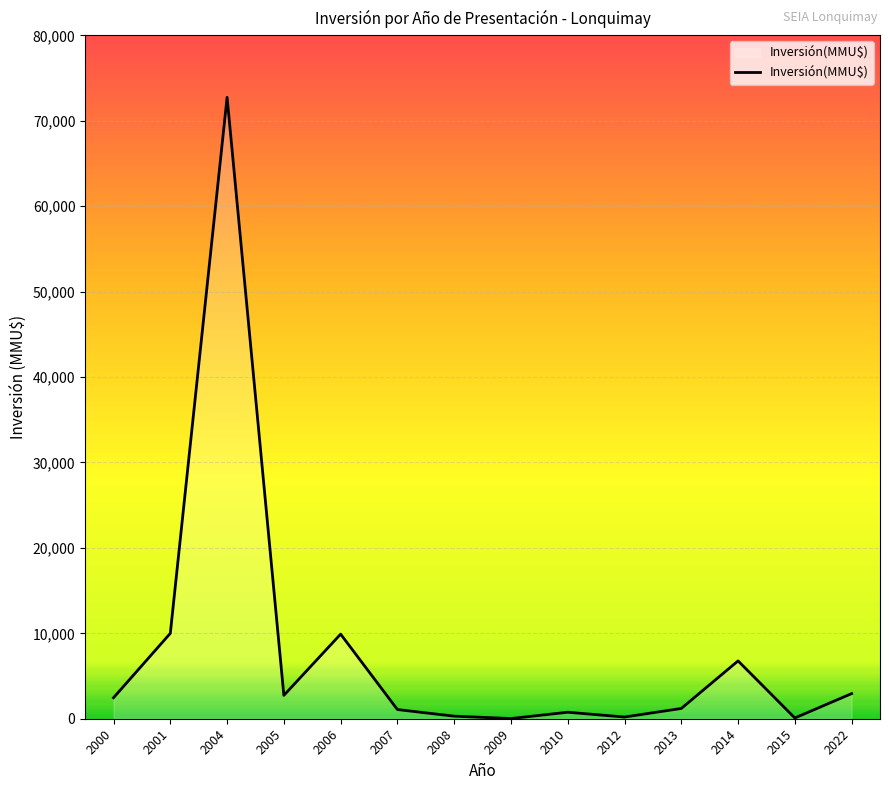

What is the sum of all values?

111206